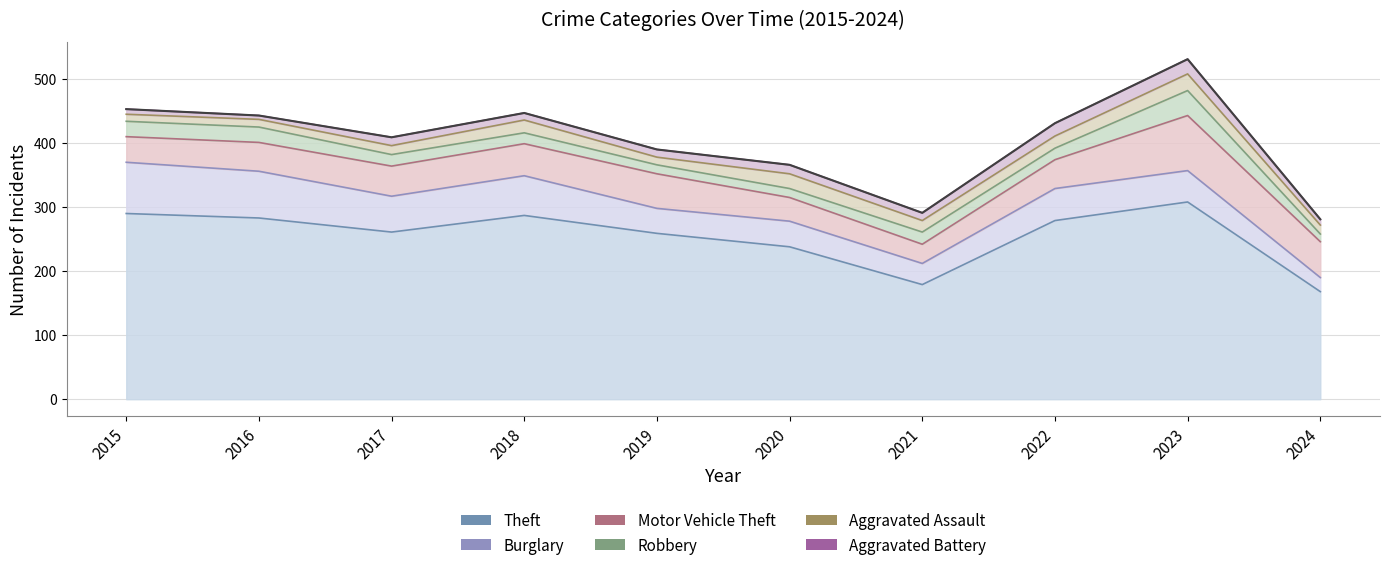

Rank the series by their maximum value, from lowest to highest.

Aggravated Battery, Aggravated Assault, Robbery, Burglary, Motor Vehicle Theft, Theft